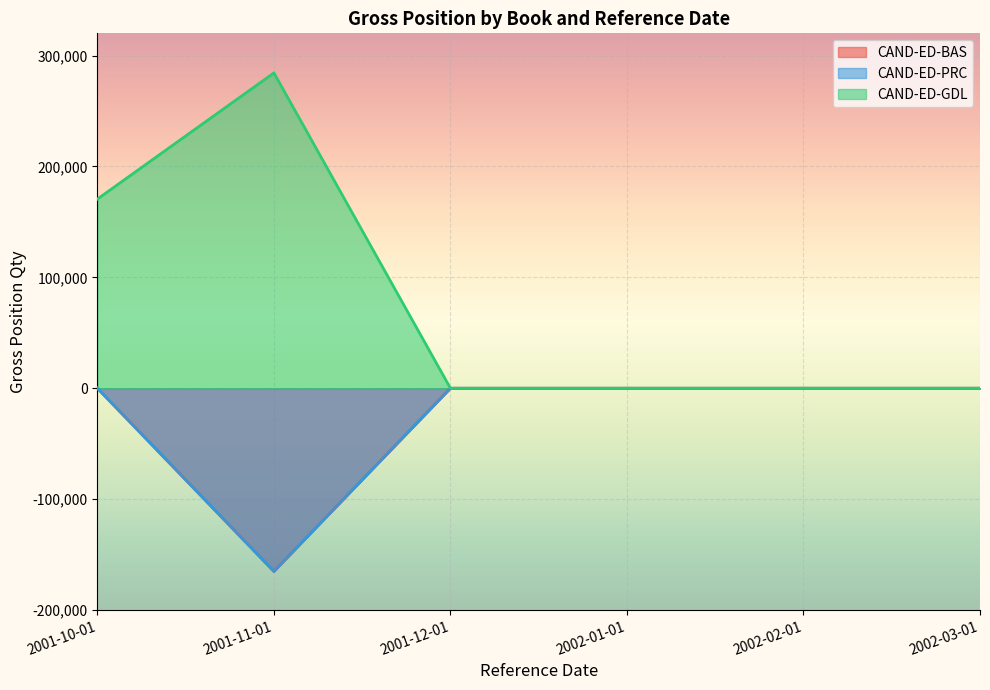

What is the label of the 18th point from the left?

2002-03-01